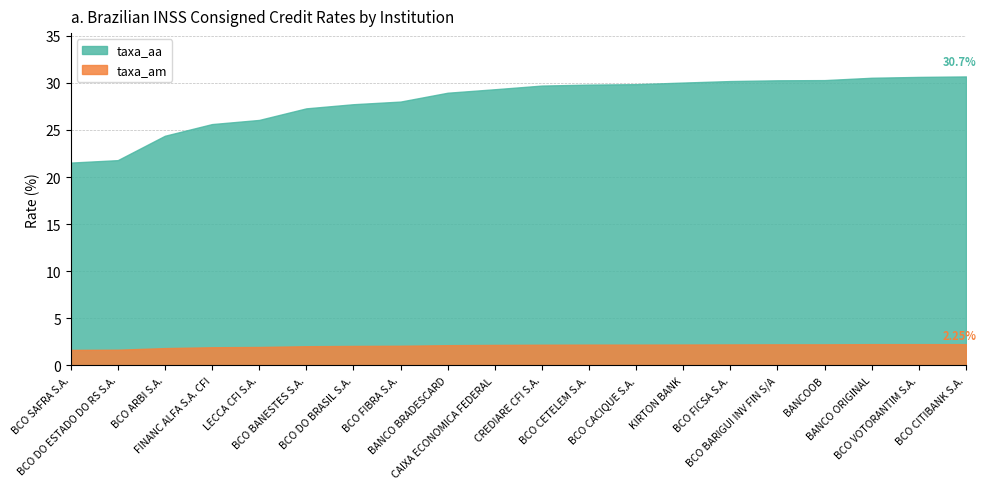

What is the spread (max minus min) of values at BCO DO BRASIL S.A.?

25.7